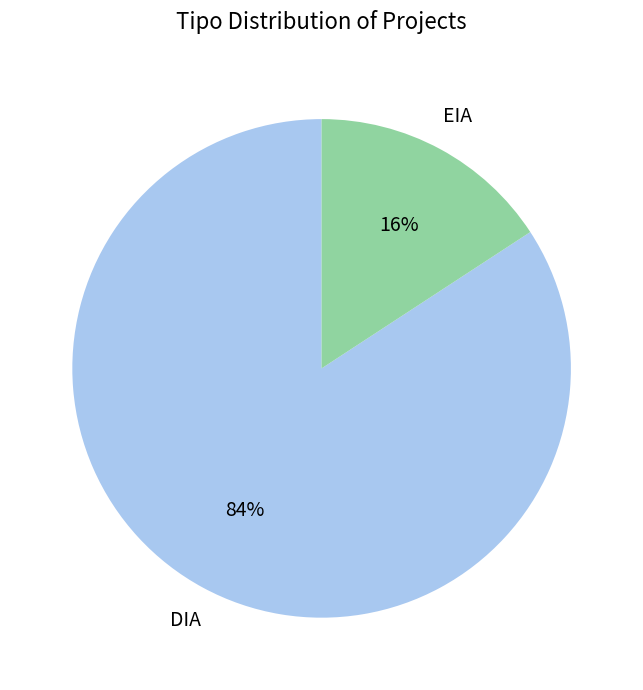

Count the number of slices in the pie.

2